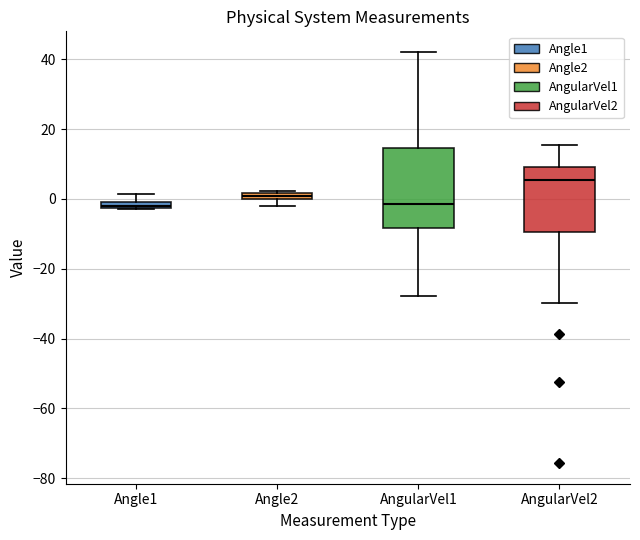

Which box has the highest median line?

AngularVel2